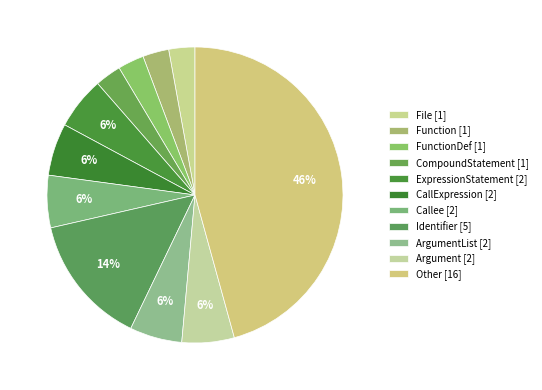

Is there any slice that represents more than half of the pie?

No